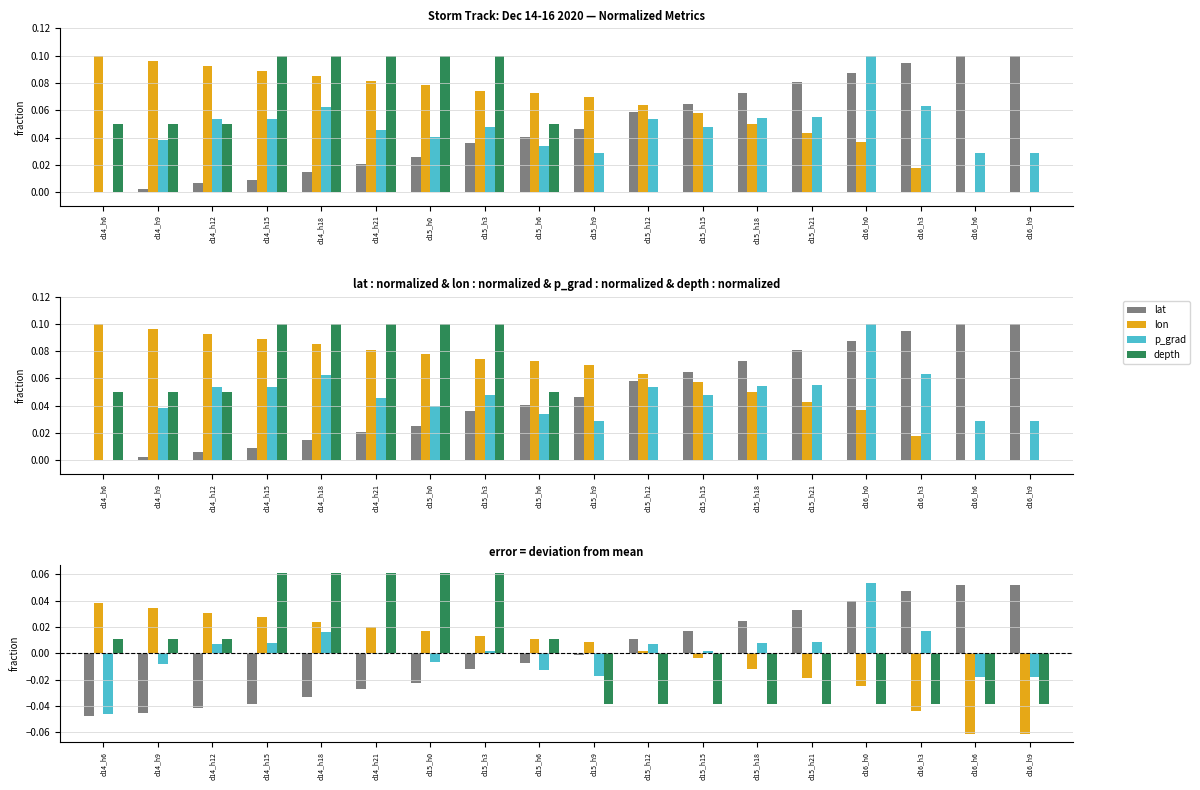

Where does the depth series first go above 0?

d14_h6